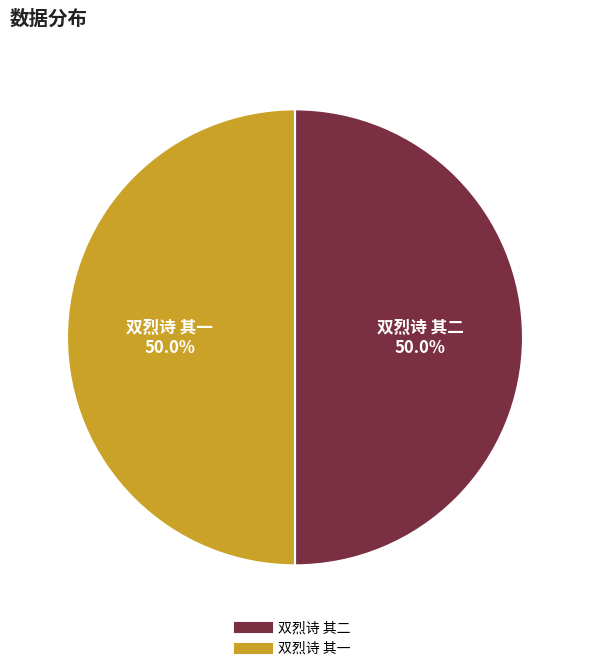

What is the total percentage of 双烈诗 其一 and 双烈诗 其二?

100.0%